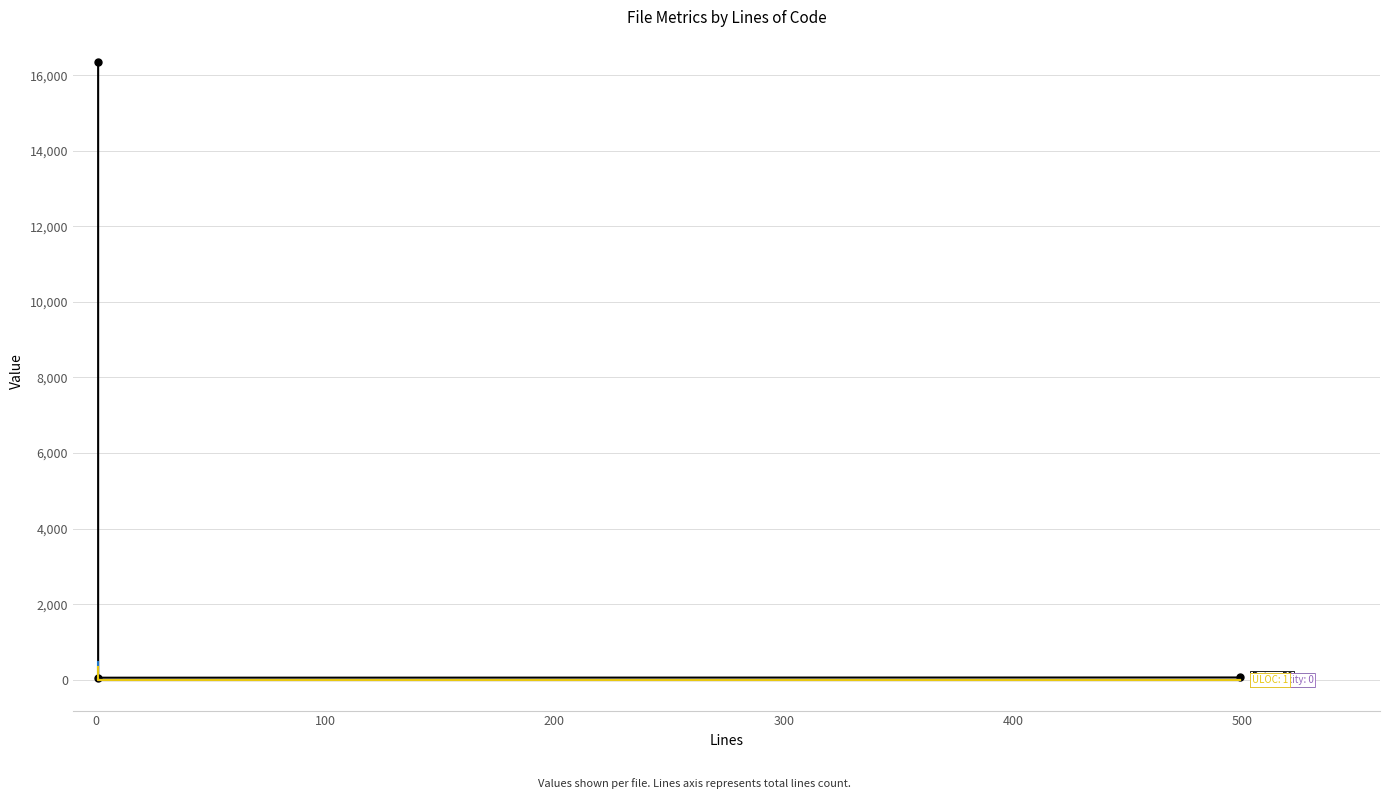

How many series are shown in this chart?

6